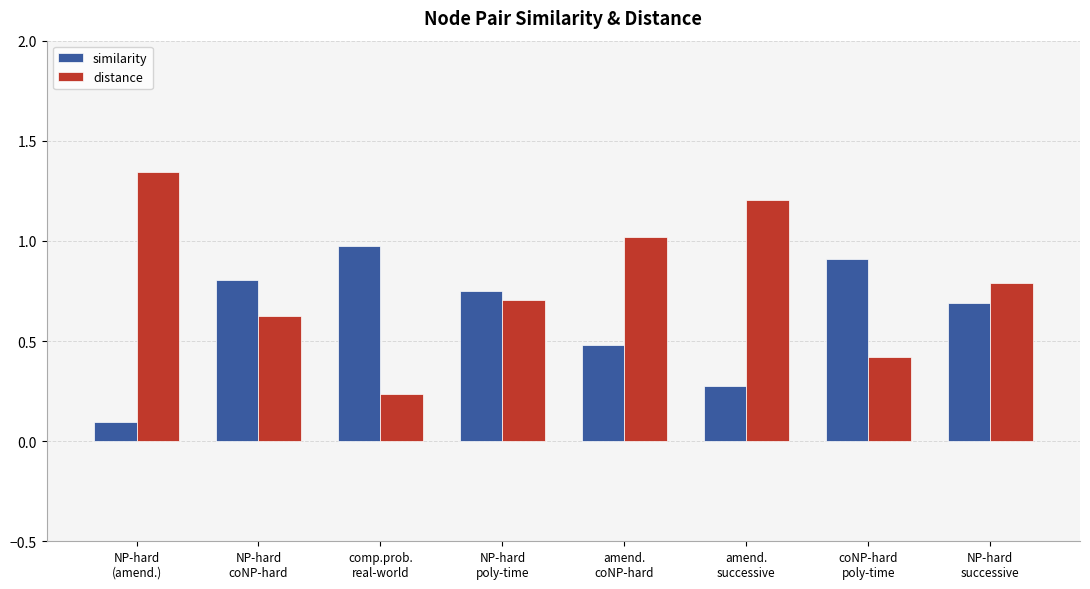

Which series has the largest total across all categories?

distance